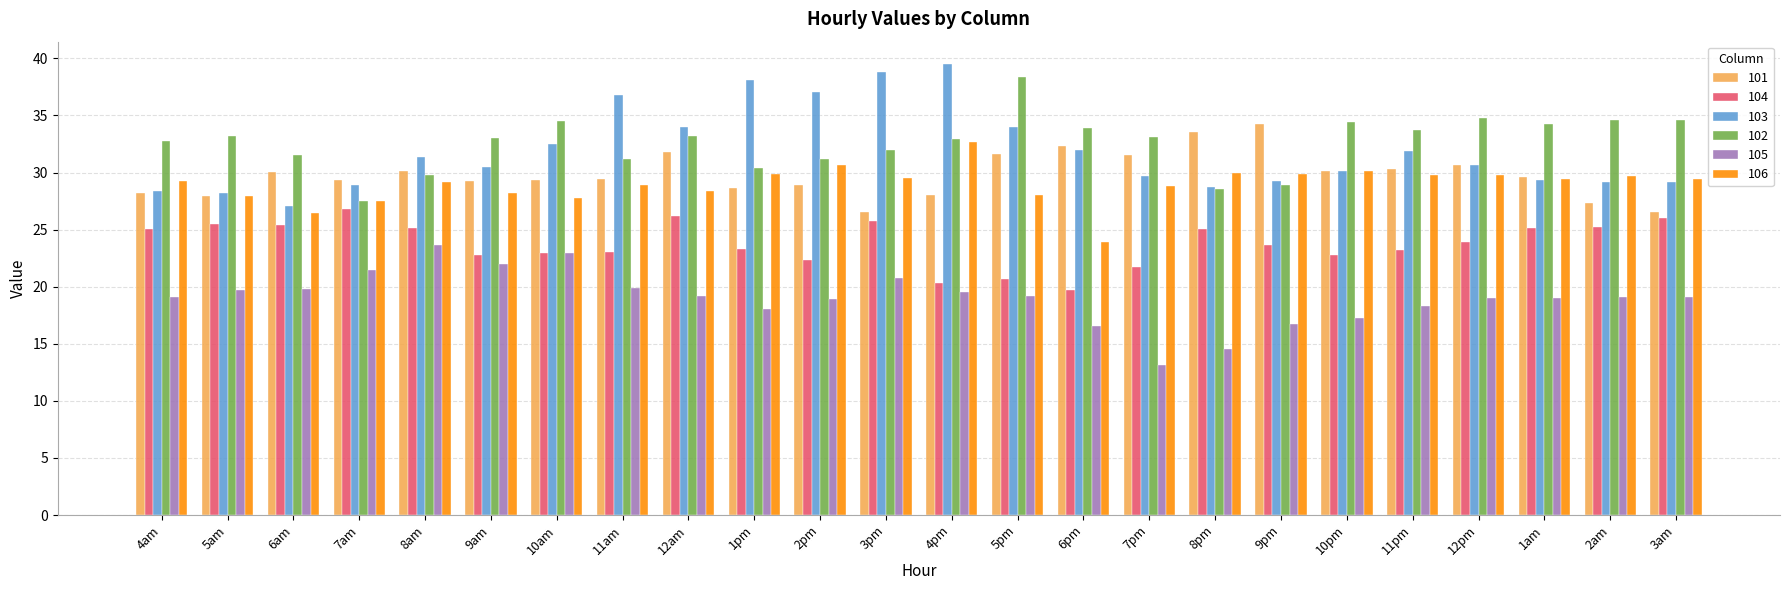

True or false: 104 has a value of 4.8 at 4pm.

False